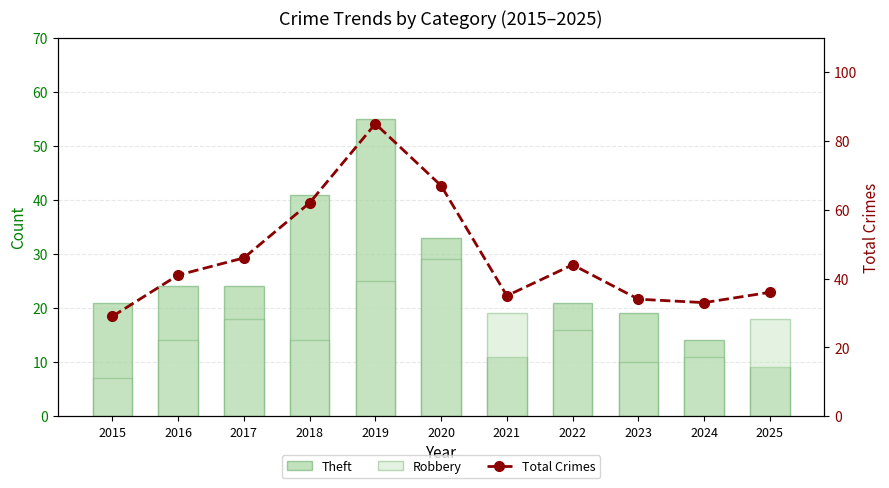

The value of Total Crimes at 2019 is 85. True or false?

True